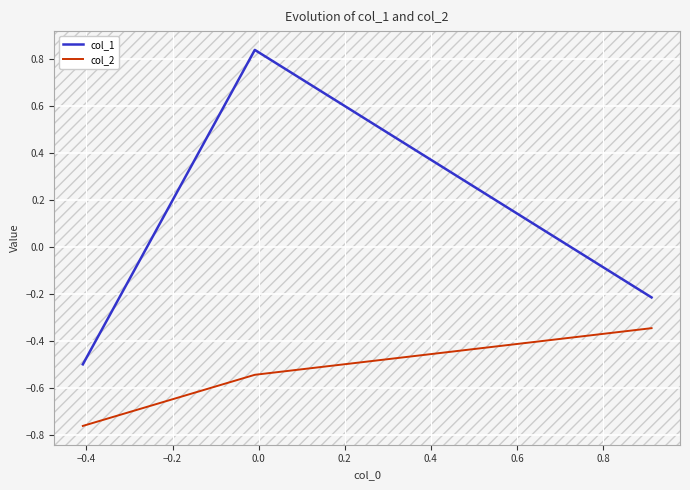

What are all the series names shown in the legend?

col_1, col_2